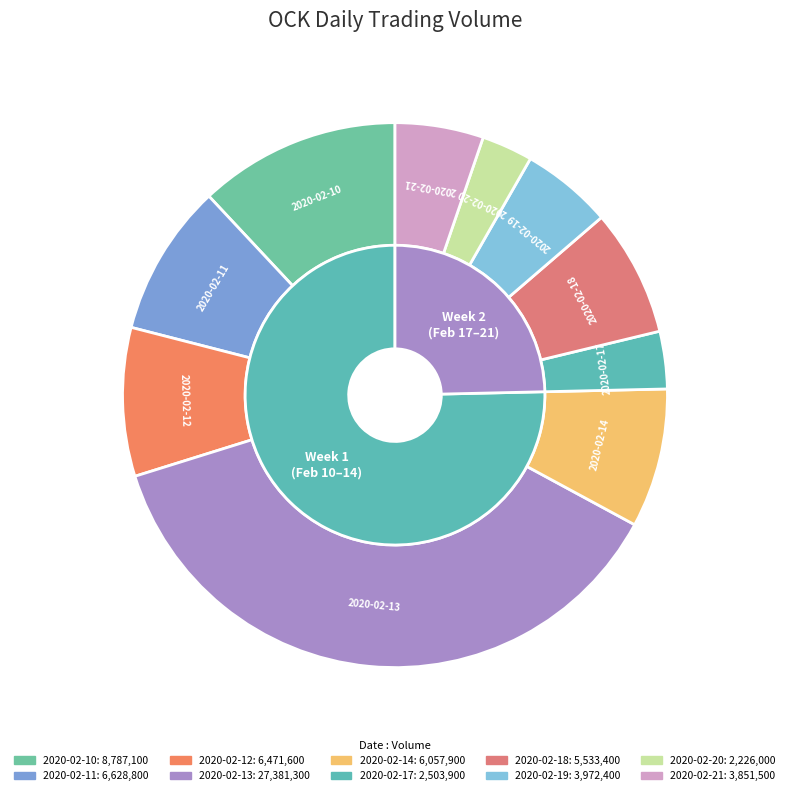

Between 2020-02-17 and 2020-02-12, which is larger?

2020-02-12